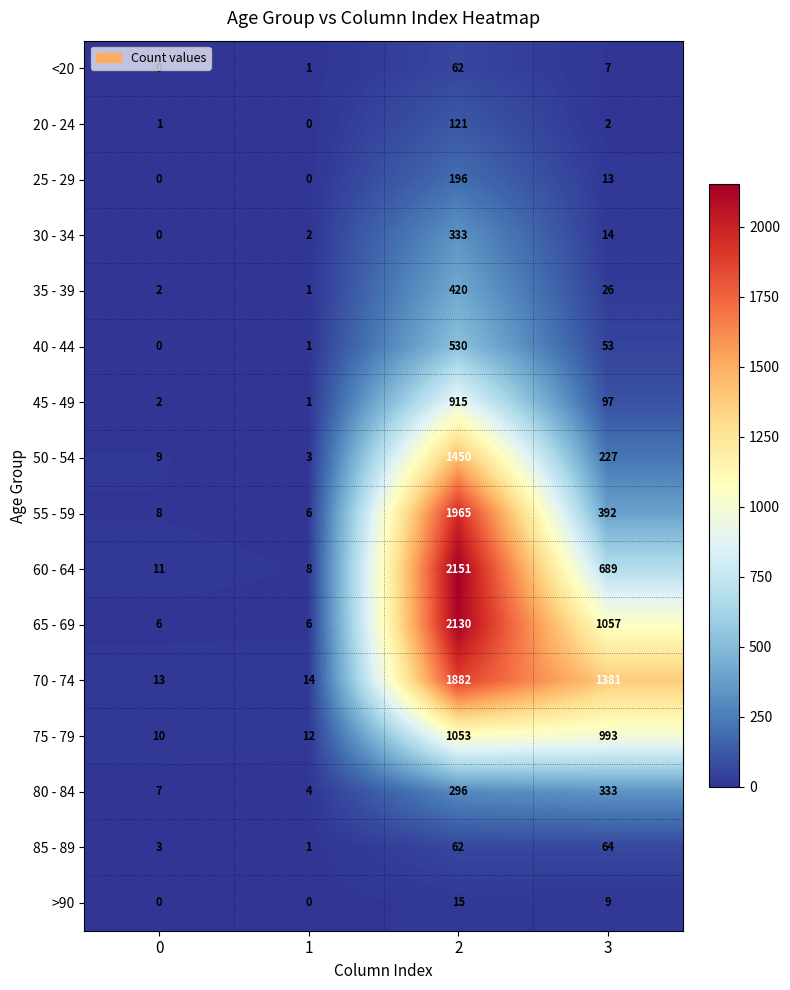

At how many categories does at least one series exceed 710?

2